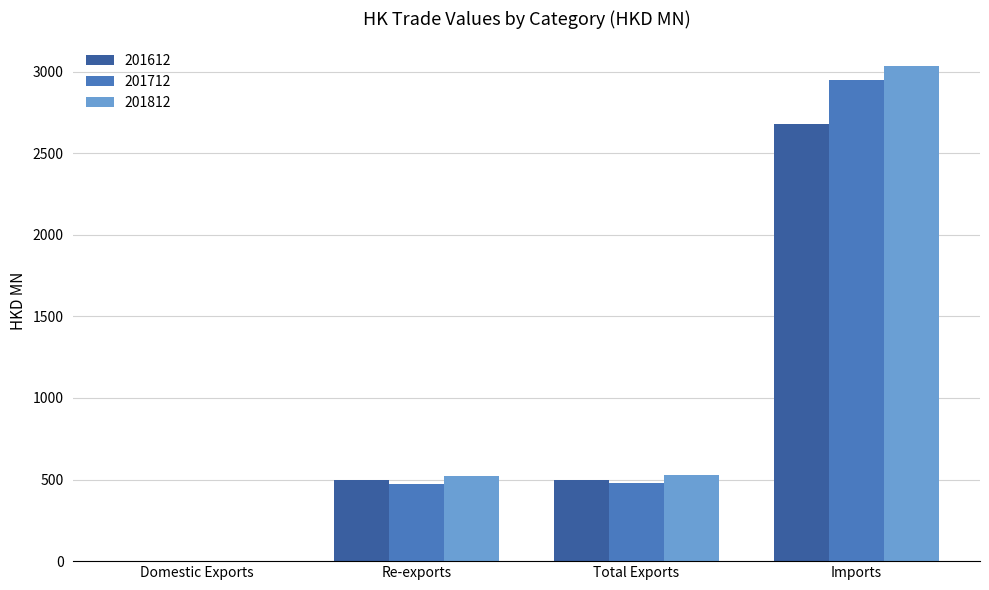

What is the sum of the 201812 values at Imports and Re-exports?

3557.8